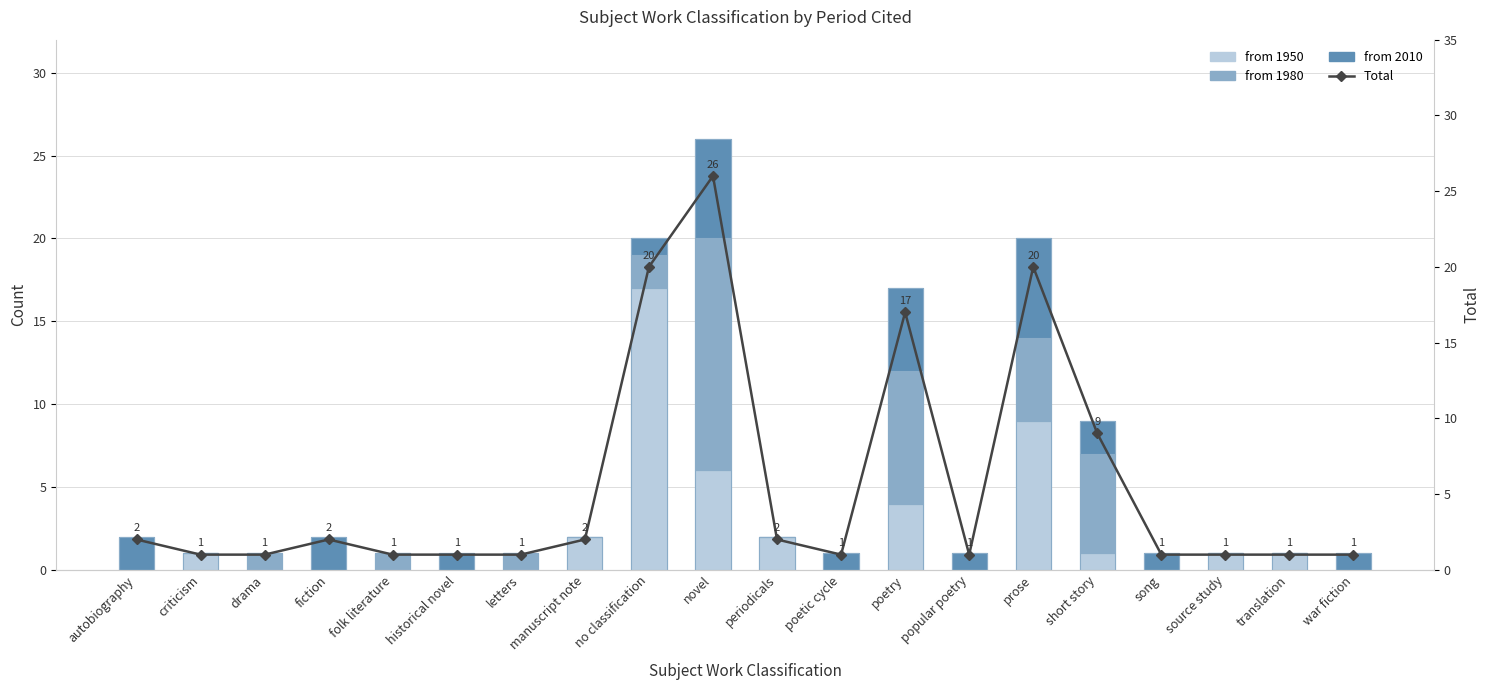

What is the highest value of the Total series?

26